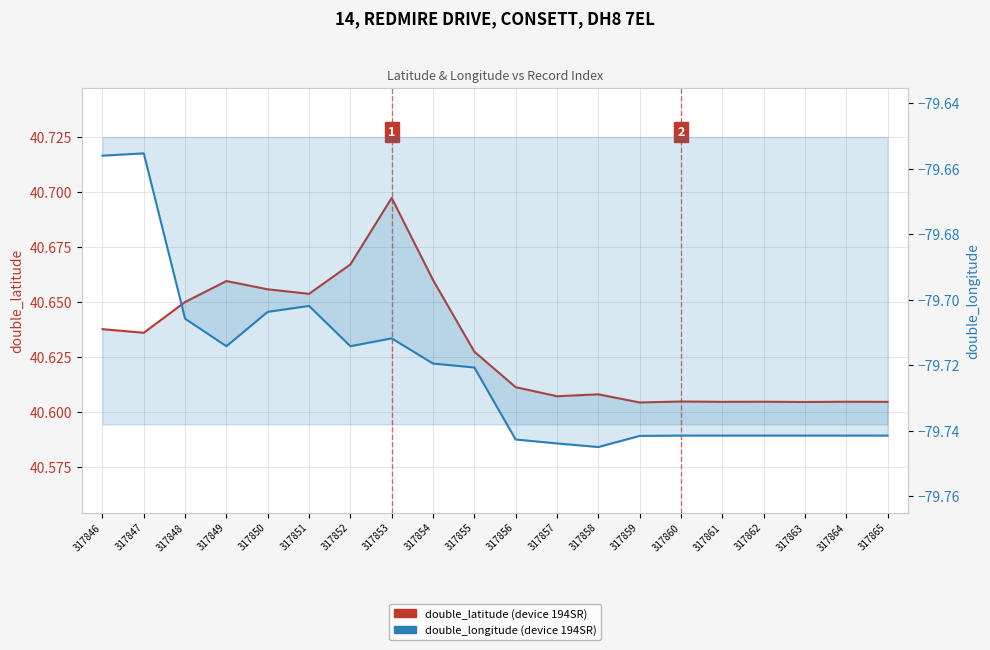

Rank the series at 317846 from lowest to highest value.

double_longitude, double_latitude